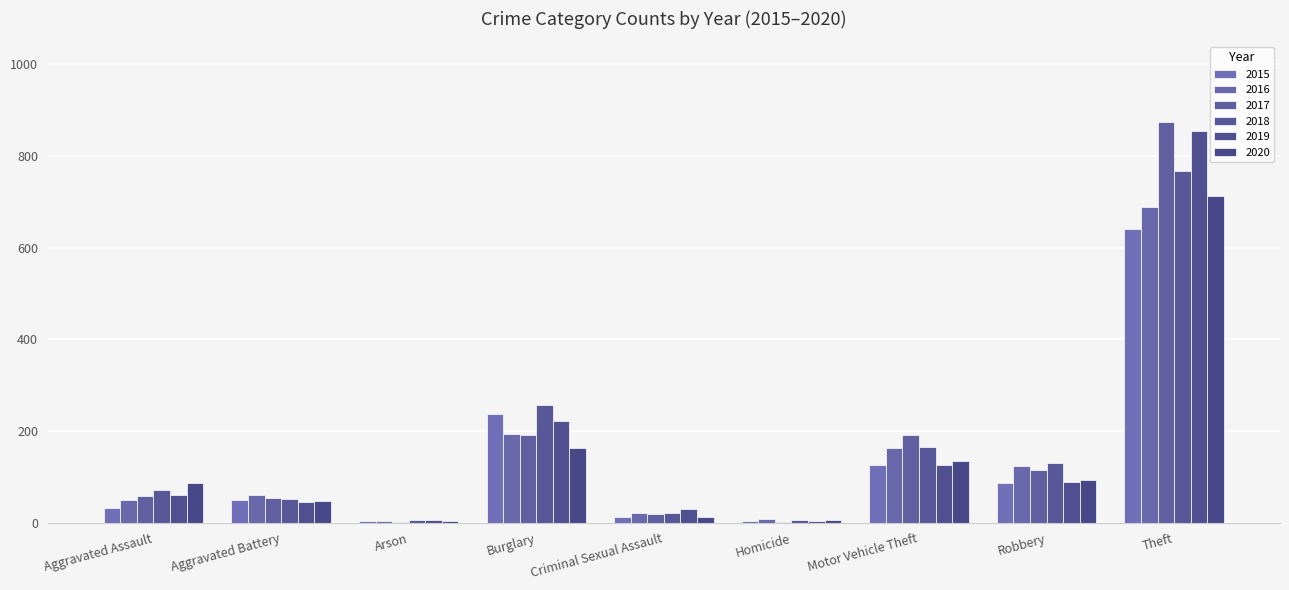

What is the value of the 2015 bar at the 2nd from the left?

50